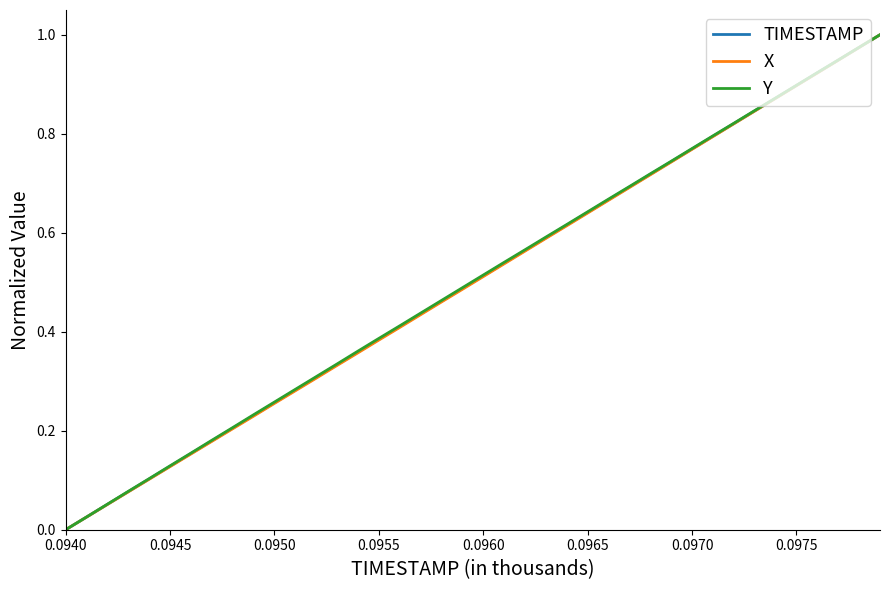

List the series in order of their overall mean, lowest first.

X, TIMESTAMP, Y